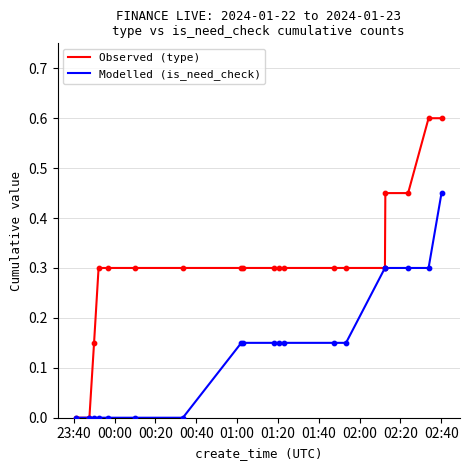

Which series has the largest total across all categories?

Observed (type)